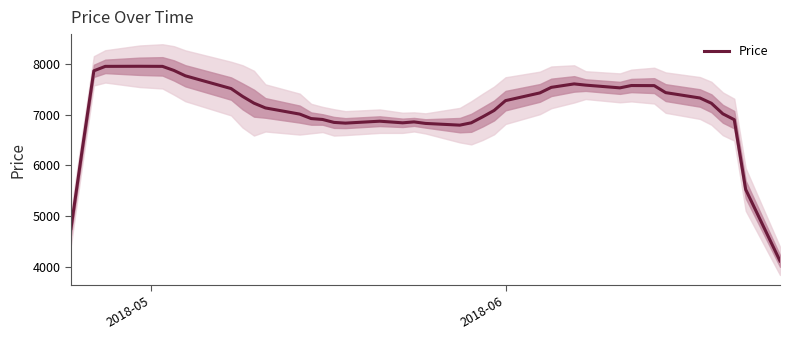

What is the difference between the maximum and minimum values?

3842